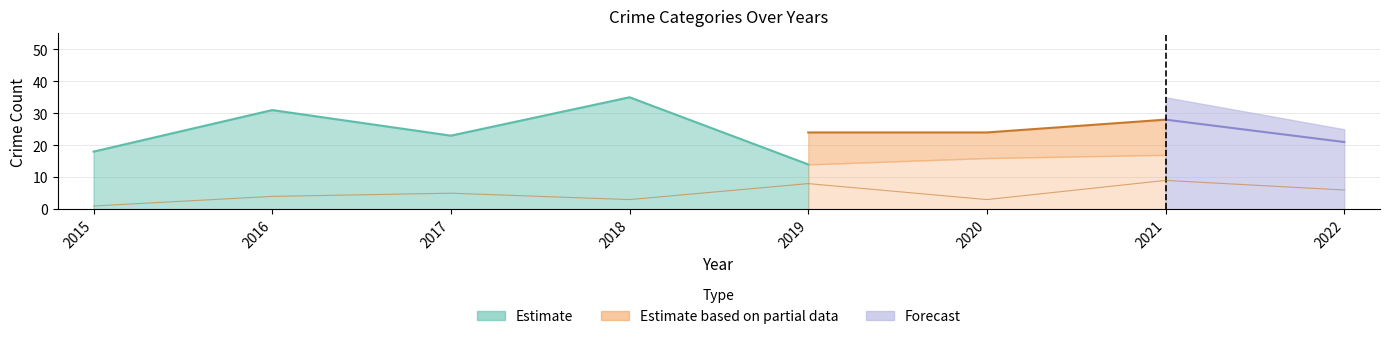

What is the change in value from 2015 to 2021?

+8